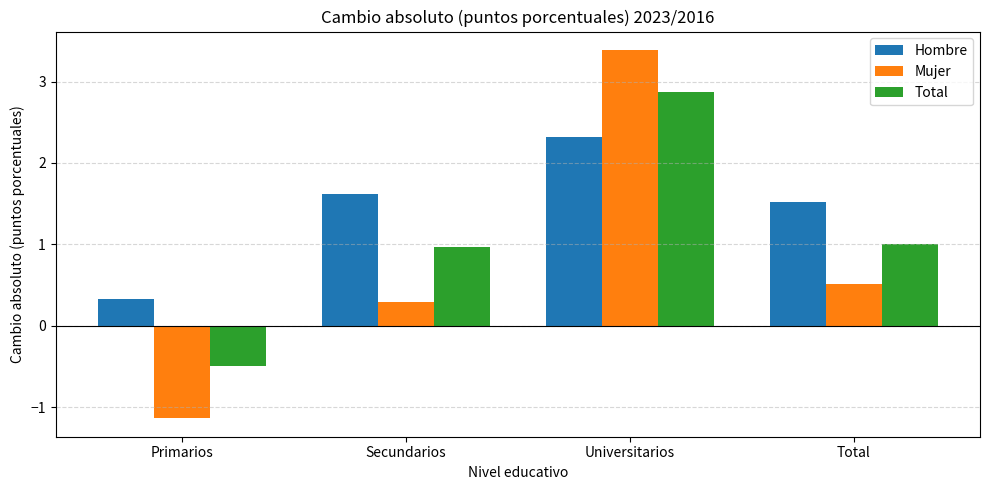

Where is Mujer nearest to the value 1?

Total